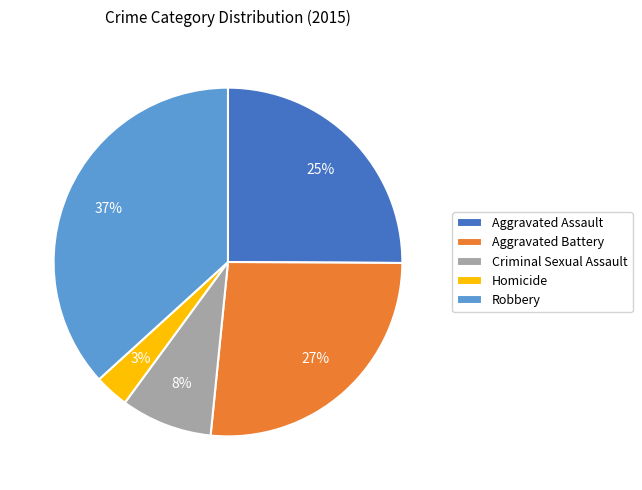

To the nearest percent, what is the average slice percentage?

20%